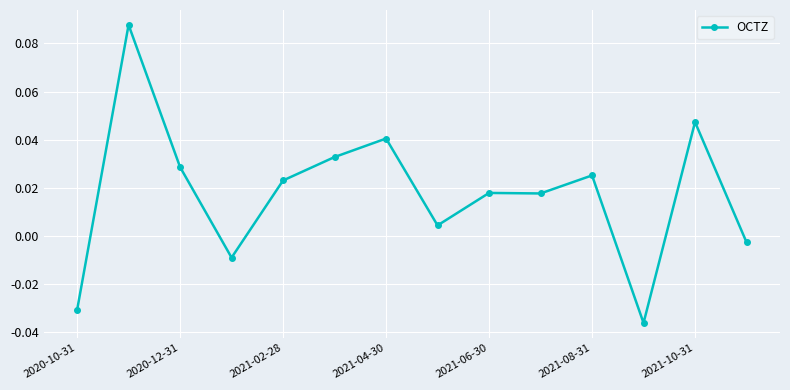

True or false: the data has more than 0 interior local peaks.

True